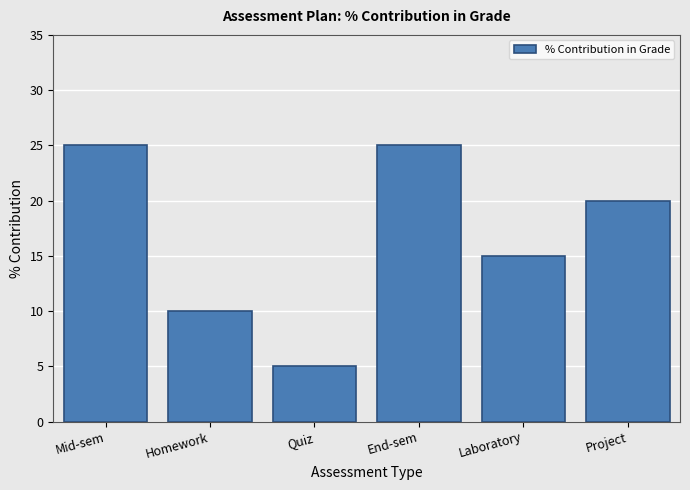

Reading left to right, what are all the values shown in this chart?

25	10	5	25	15	20